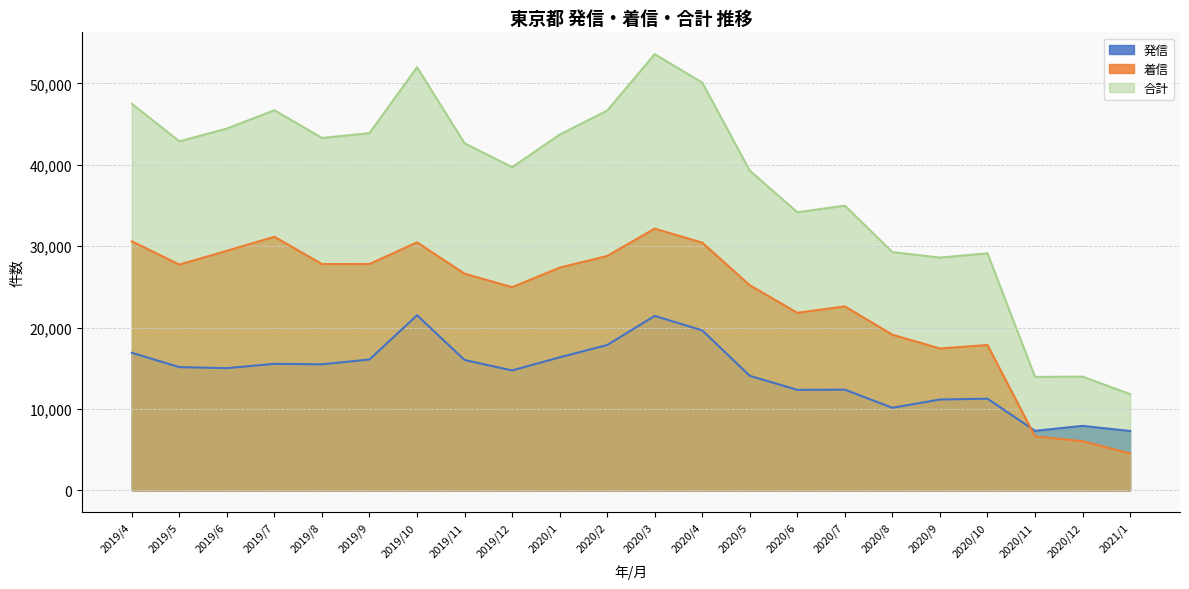

Between 2020/6 and 2020/7, which series saw the biggest shift?

合計